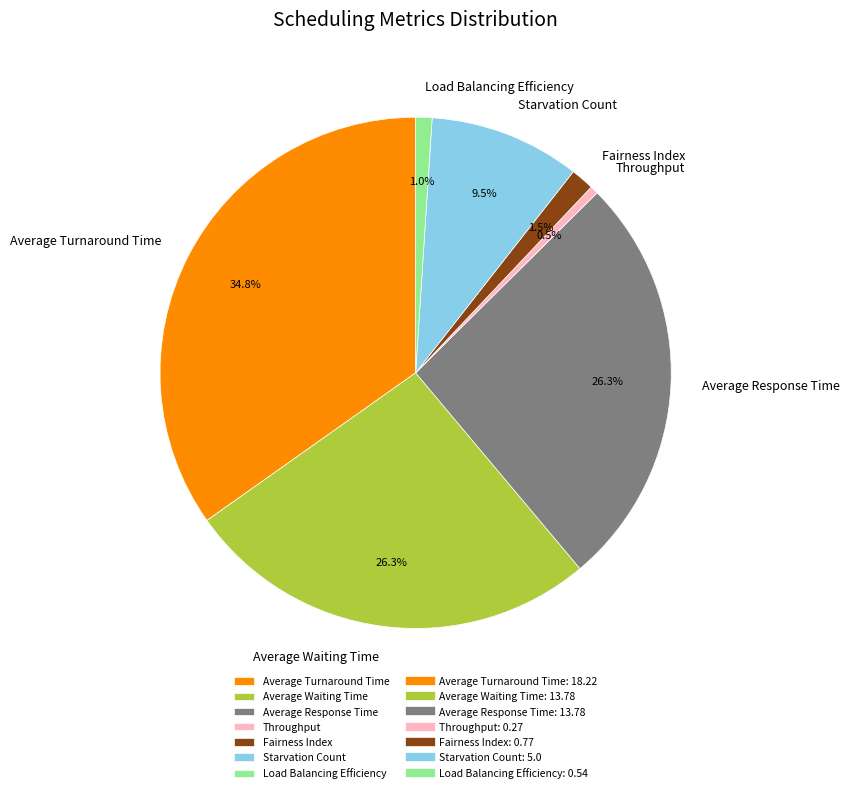

The Average Response Time slice represents 35% of the pie. True or false?

False